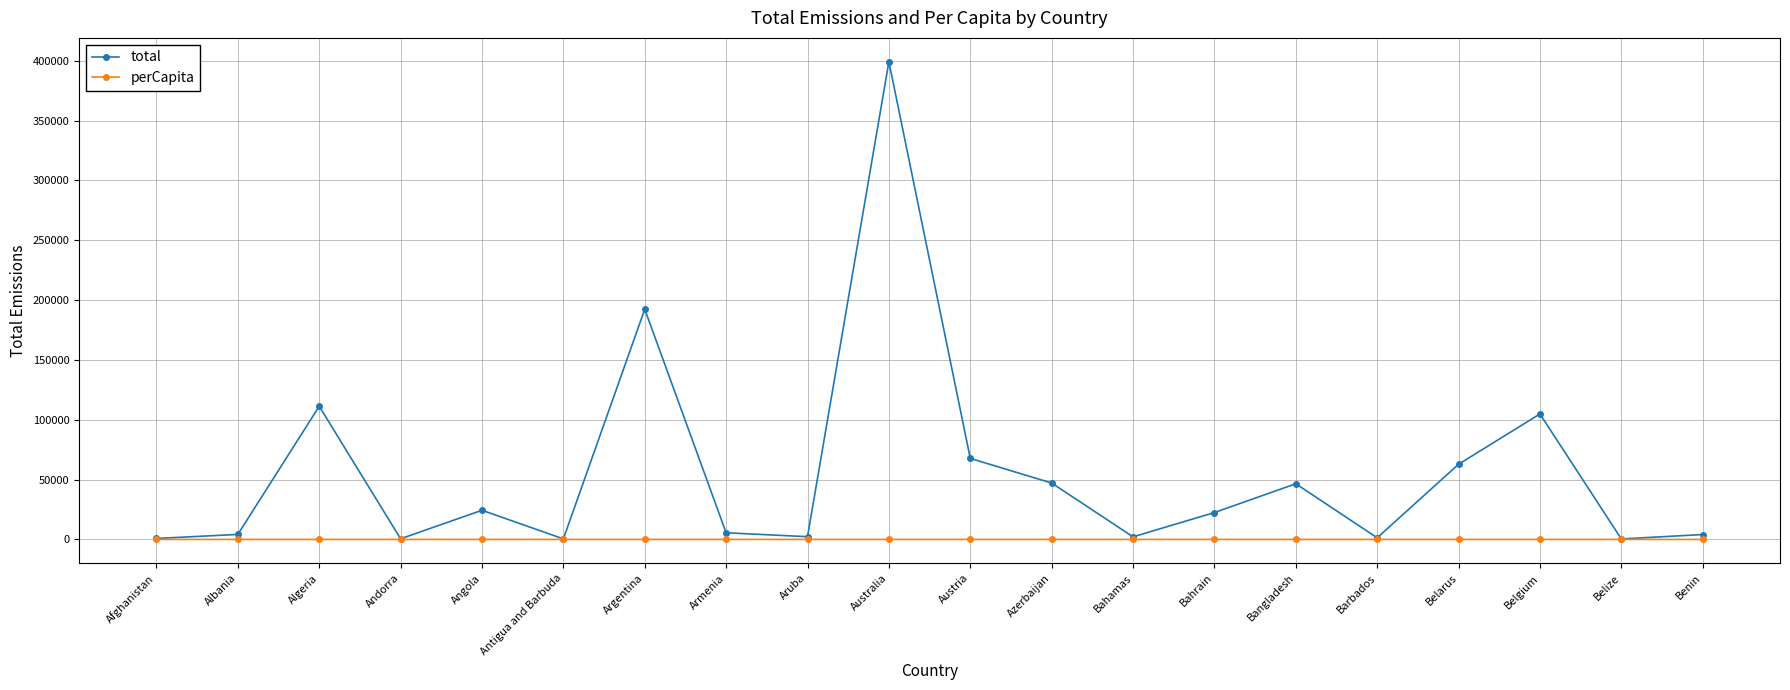

Is the value of total at Bangladesh greater than the value of perCapita at Barbados?

Yes